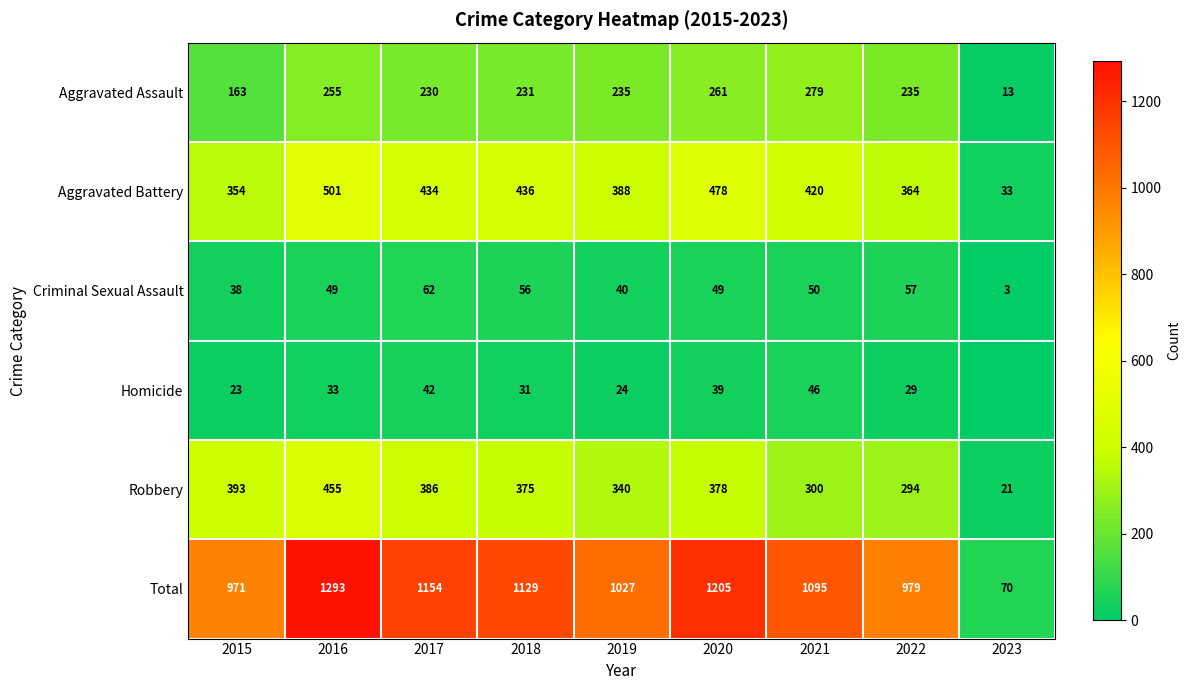

List the labels in order of Robbery value, largest first.

2016, 2015, 2017, 2020, 2018, 2019, 2021, 2022, 2023